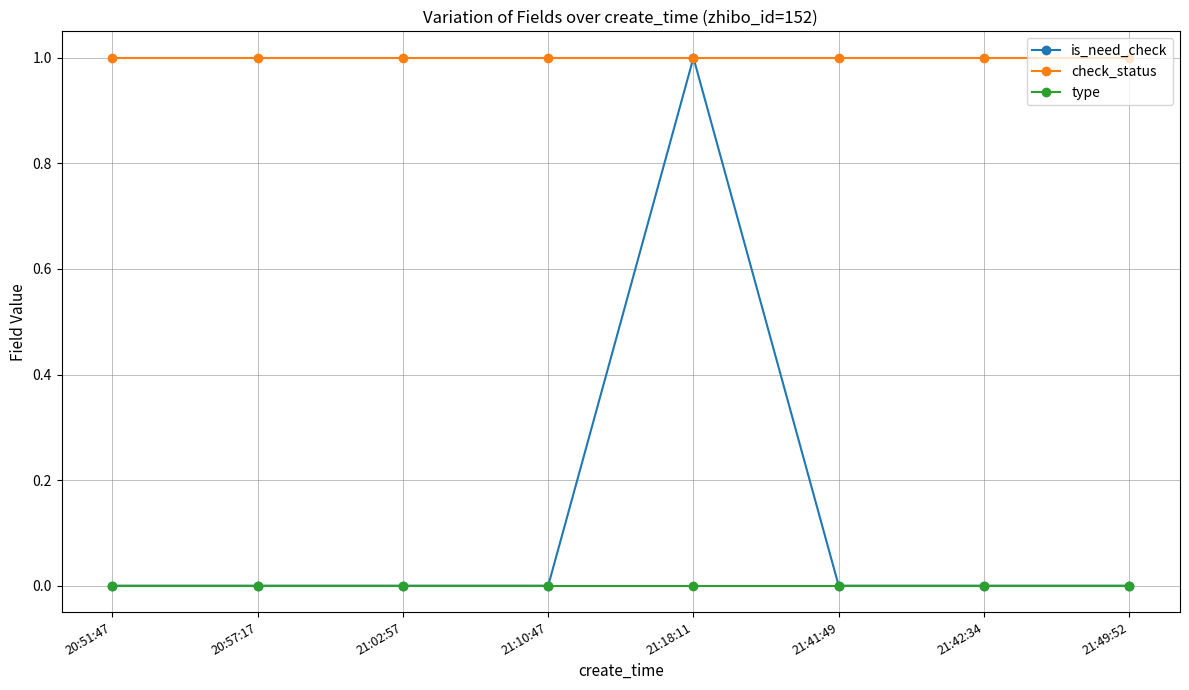

True or false: check_status and type cross at least once.

False